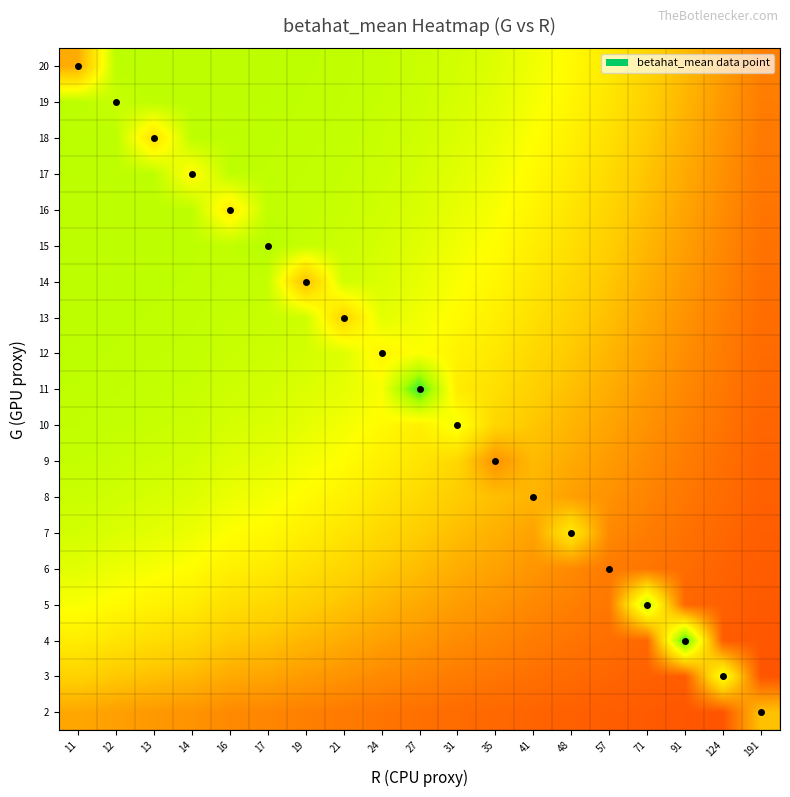

At 17, list the series in order from smallest to largest.

2, 3, 4, 5, 6, 7, 8, 9, 10, 11, 12, 13, 14, 16, 17, 18, 19, 20, 15